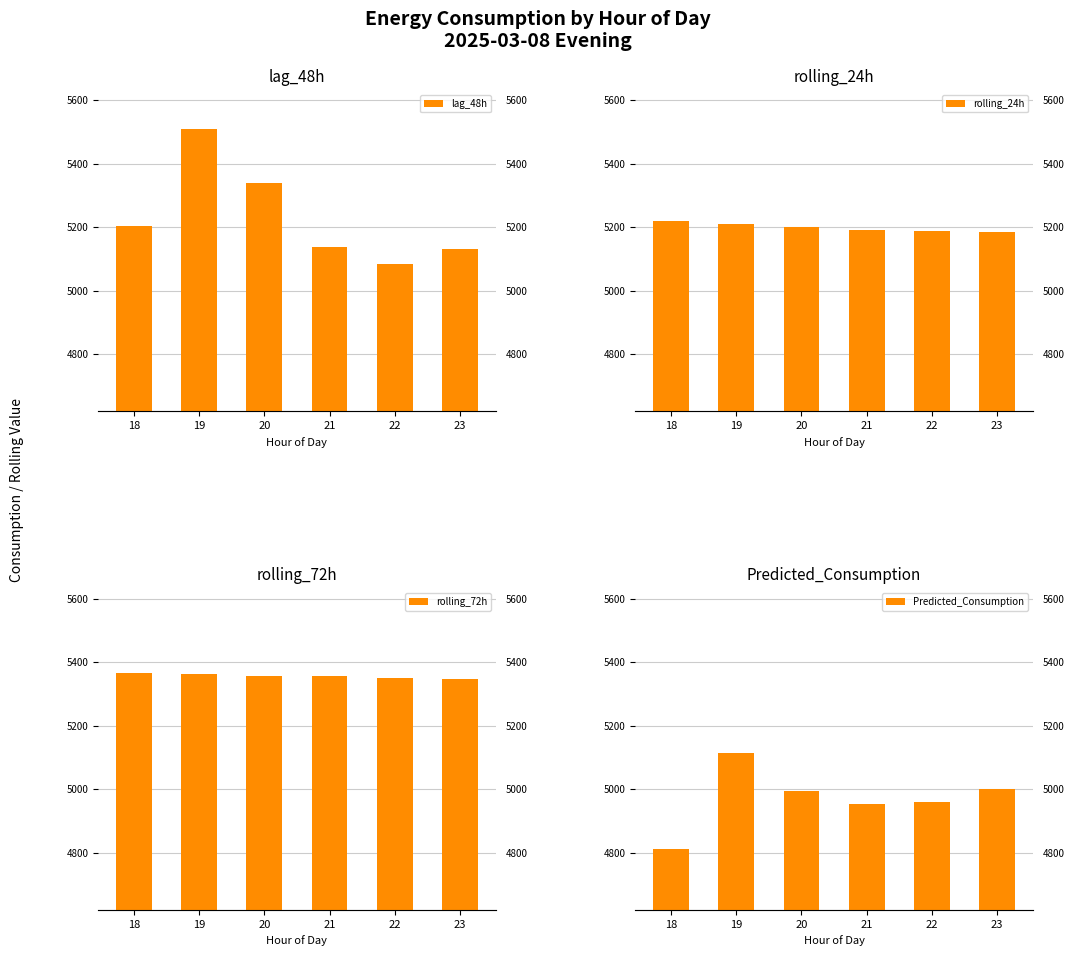

What is the difference between the lag_48h values at 22 and 23?

46.5